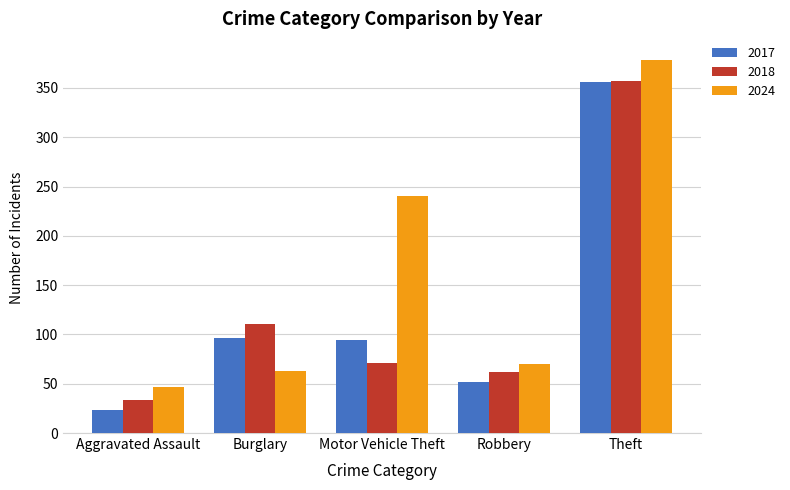

Which label corresponds to the largest value in the chart?

Theft